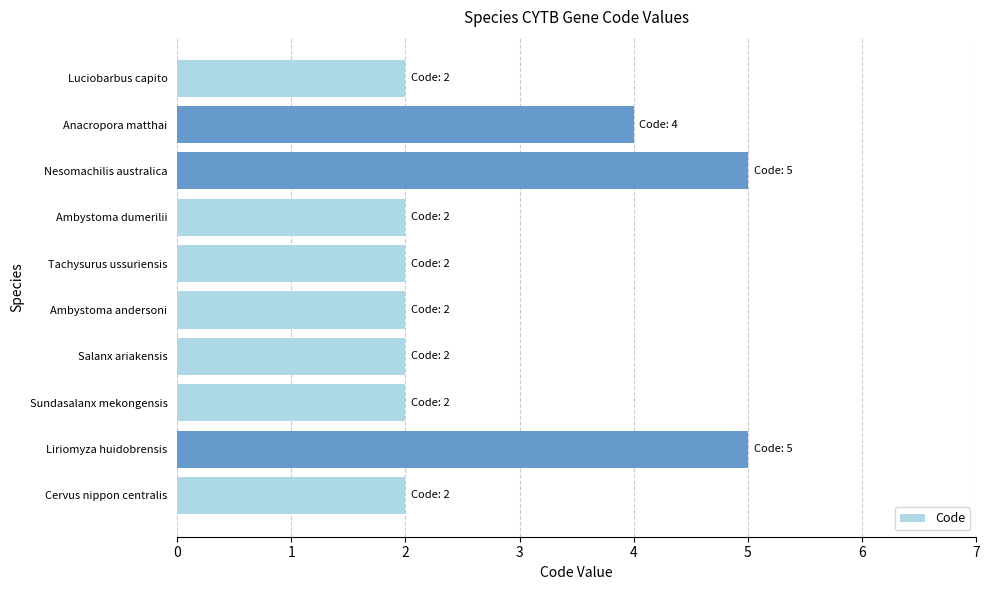

Reading top to bottom, transcribe all the data shown in this chart.

2	4	5	2	2	2	2	2	5	2